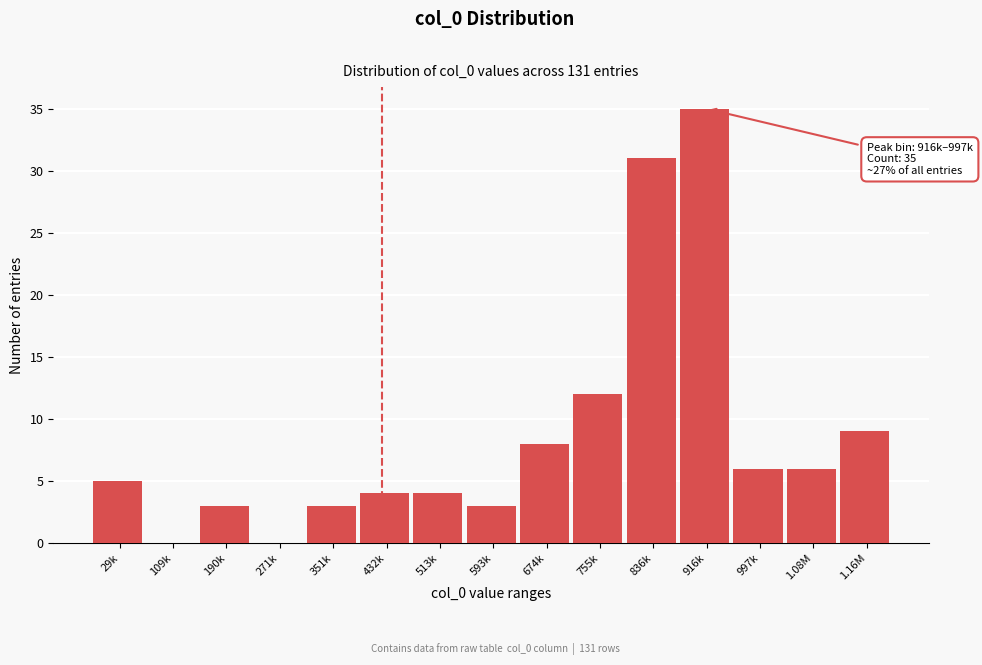

Reading left to right, what are all the values shown in this chart?

29k=5	109k=0	190k=3	271k=0	351k=3	432k=4	513k=4	593k=3	674k=8	755k=12	836k=31	916k=35	997k=6	1.08M=6	1.16M=9